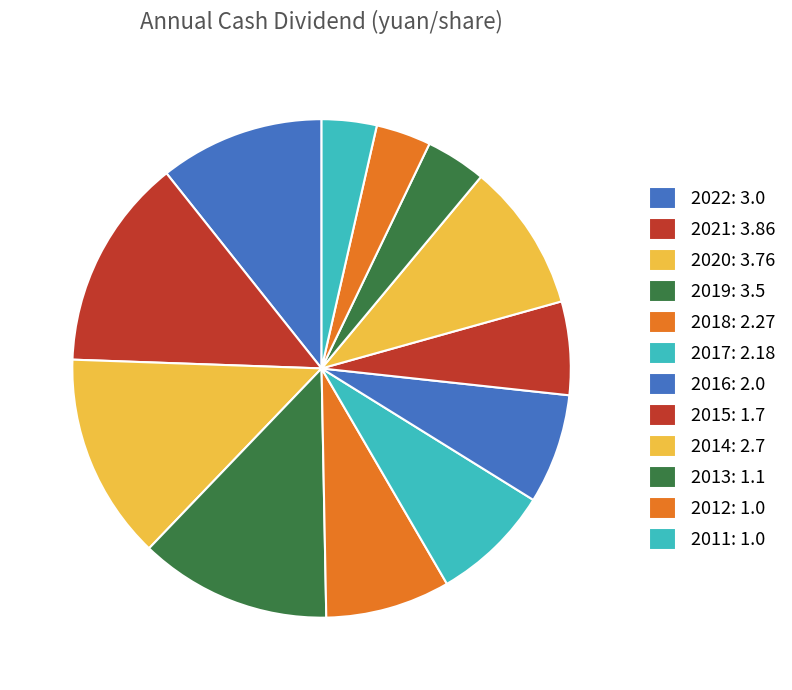

How many slices are in this pie chart?

12